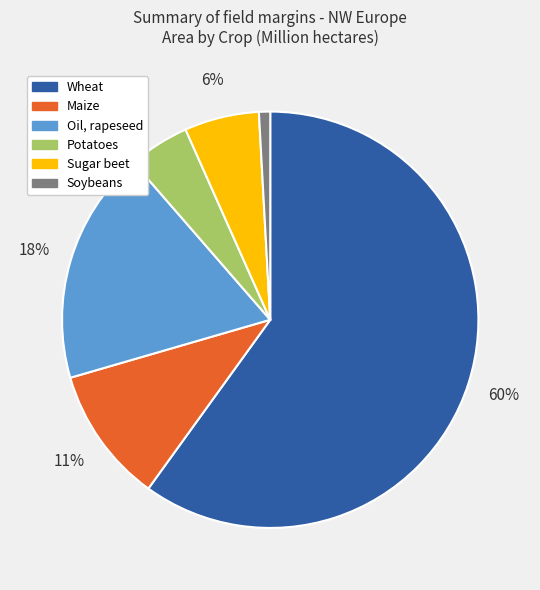

Count the number of slices in the pie.

6